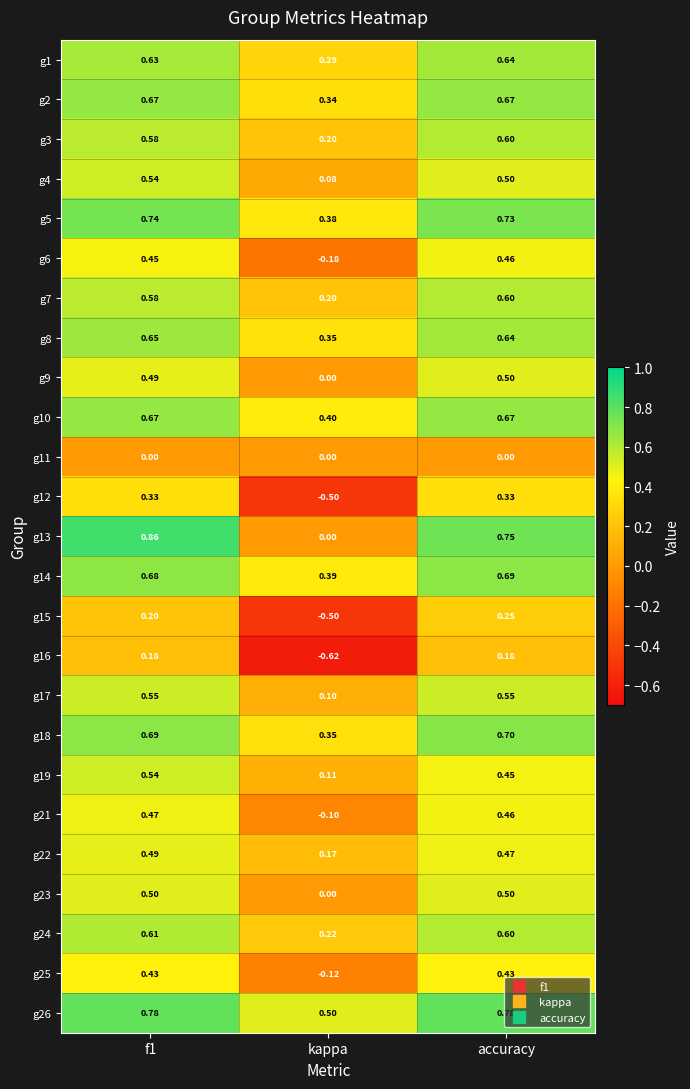

Where is g18 nearest to the value 0?

kappa